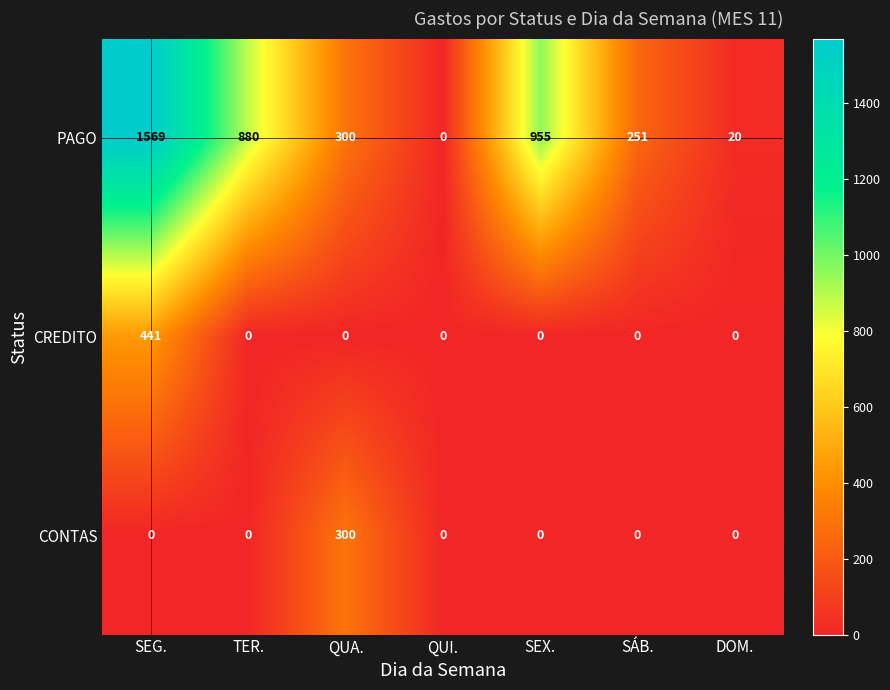

What is the maximum value shown in the chart?

1569